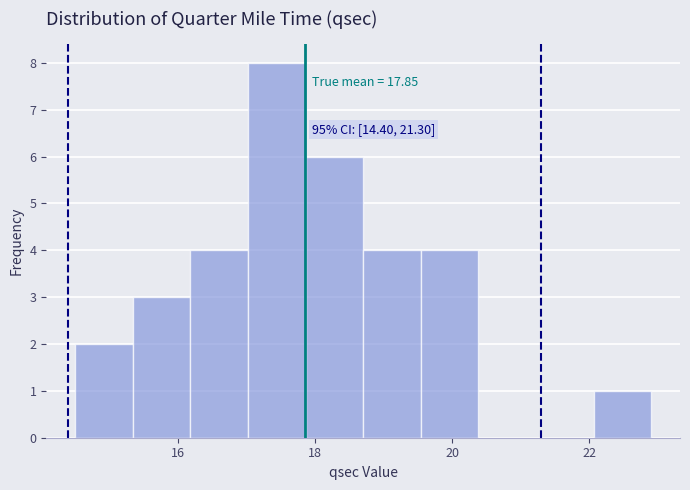

Which range on the x-axis has the tallest bar?

17.02 to 17.86